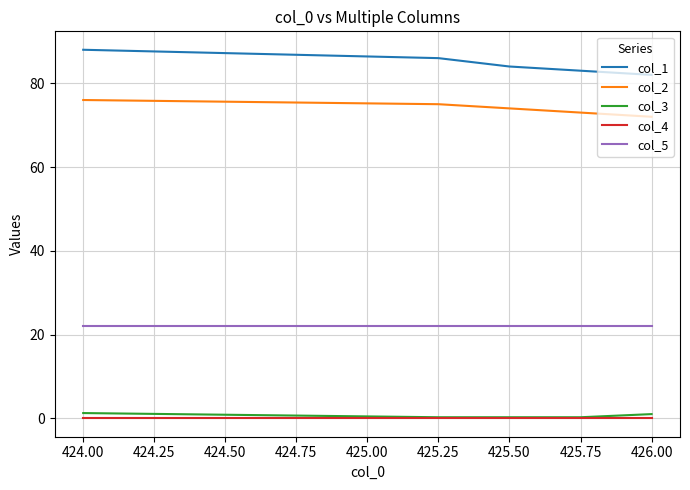

True or false: col_3 and col_5 cross at least once.

False